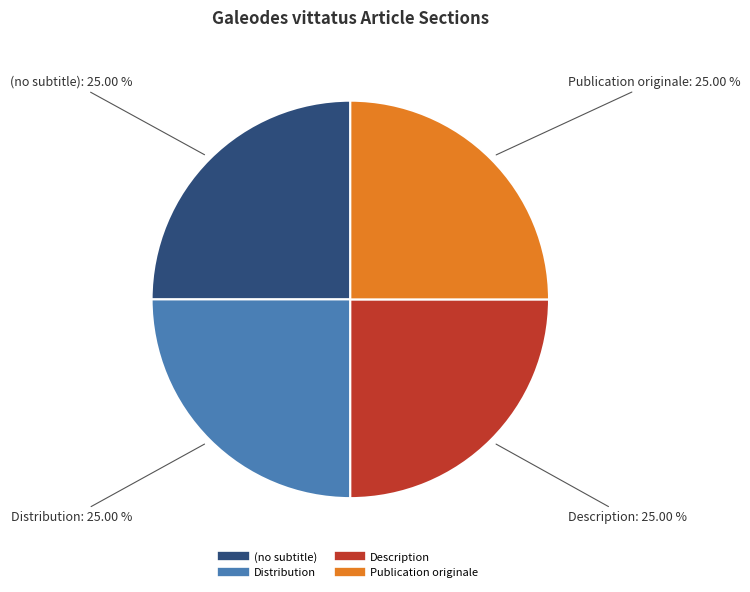

Approximately how many times larger is the value at Distribution compared to Publication originale?

1.0